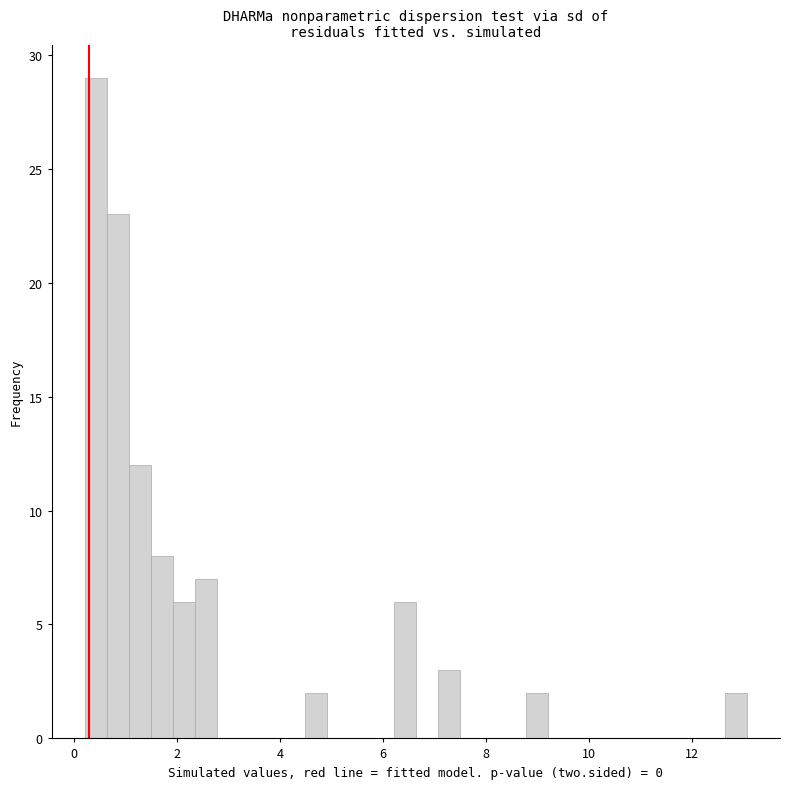

Read against the x-axis, roughly where is the centre of the tallest bar?

0.4